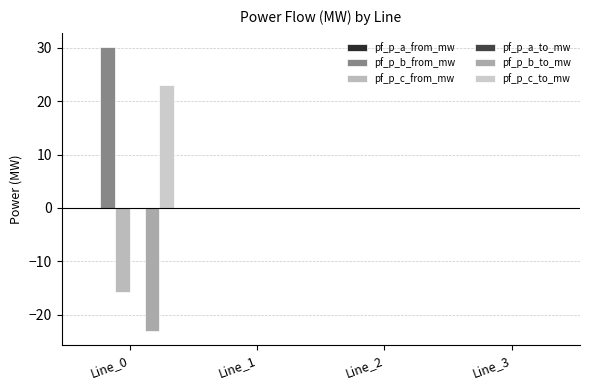

What is the highest value of the pf_p_b_from_mw series?

30.2